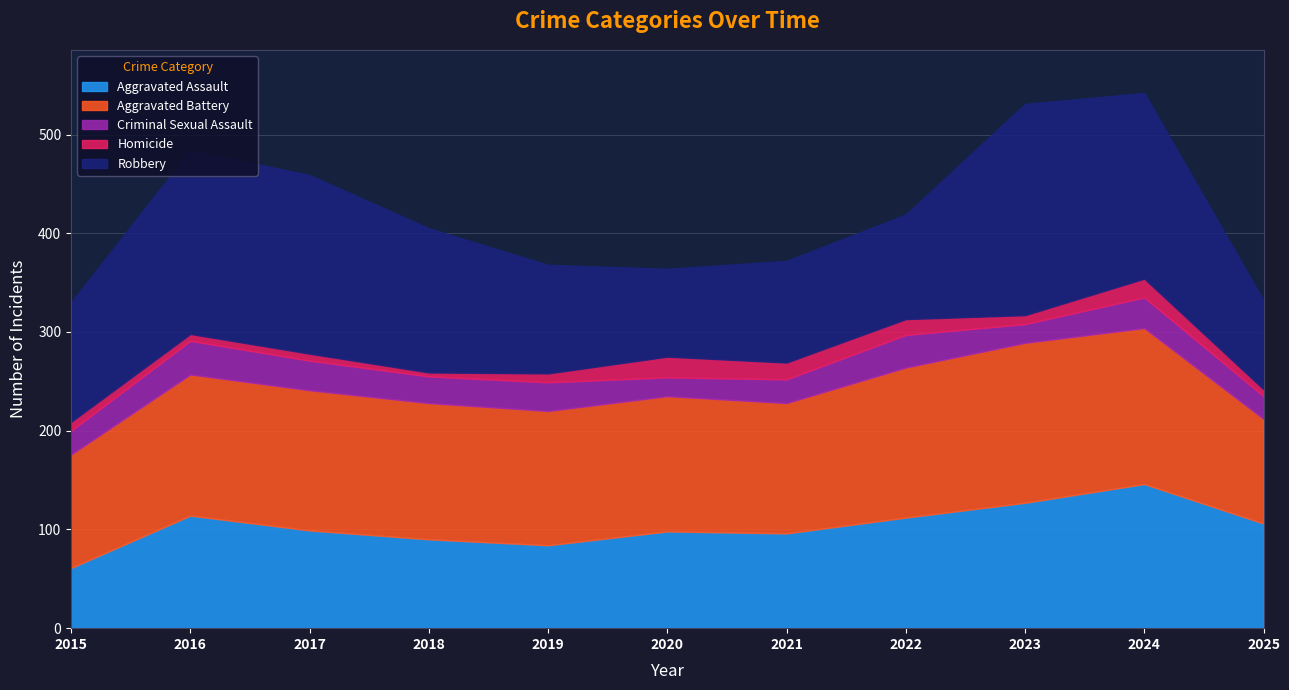

Reading left to right, list all the values displayed in this chart.

Aggravated Assault: 61	114	99	90	84	98	96	112	127	146	106
Aggravated Battery: 115	143	142	138	136	137	132	152	162	158	106
Criminal Sexual Assault: 24	34	30	27	29	19	24	33	19	31	23
Homicide: 9	7	7	4	9	21	17	16	9	19	7
Robbery: 121	186	181	146	110	89	103	106	214	188	90